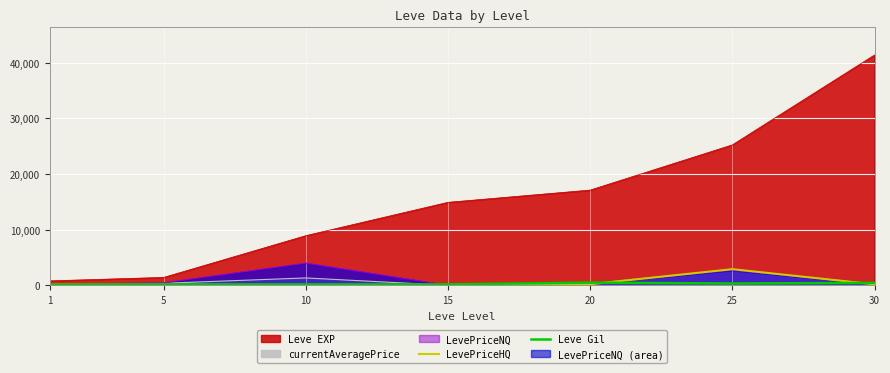

At which category is the sum across all series the highest?

25